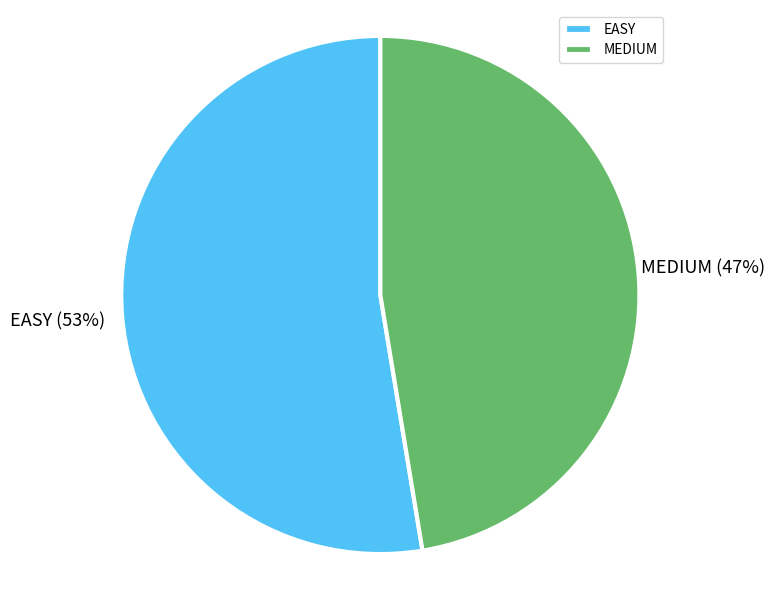

Approximately how many times larger is the value at MEDIUM compared to EASY?

0.9